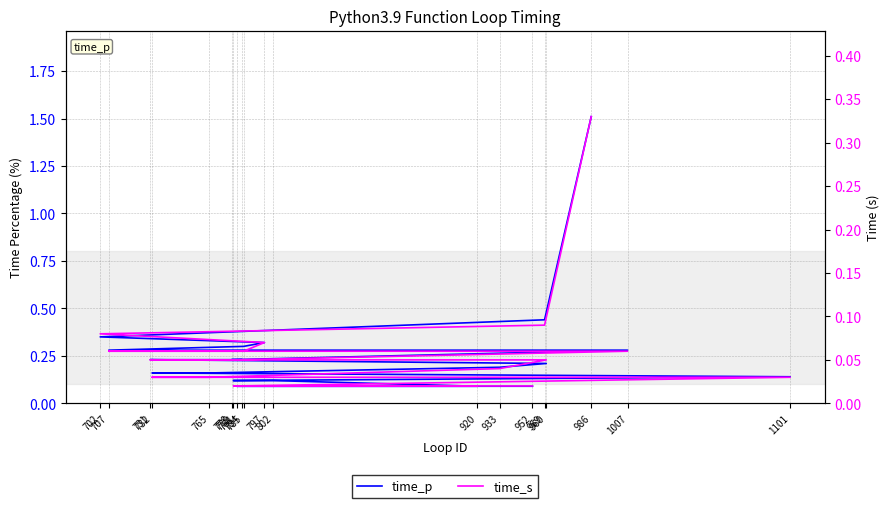

What is the label of the 7th point from the right?

732